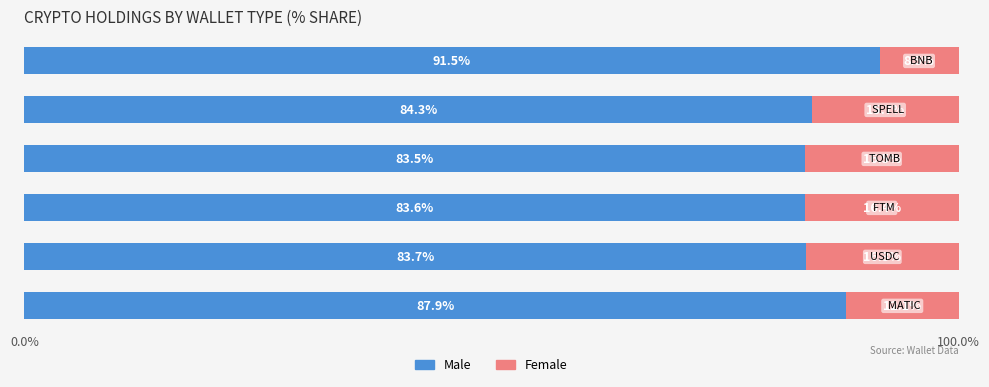

What is the difference between the maximum and minimum values in the Male series?

8.0